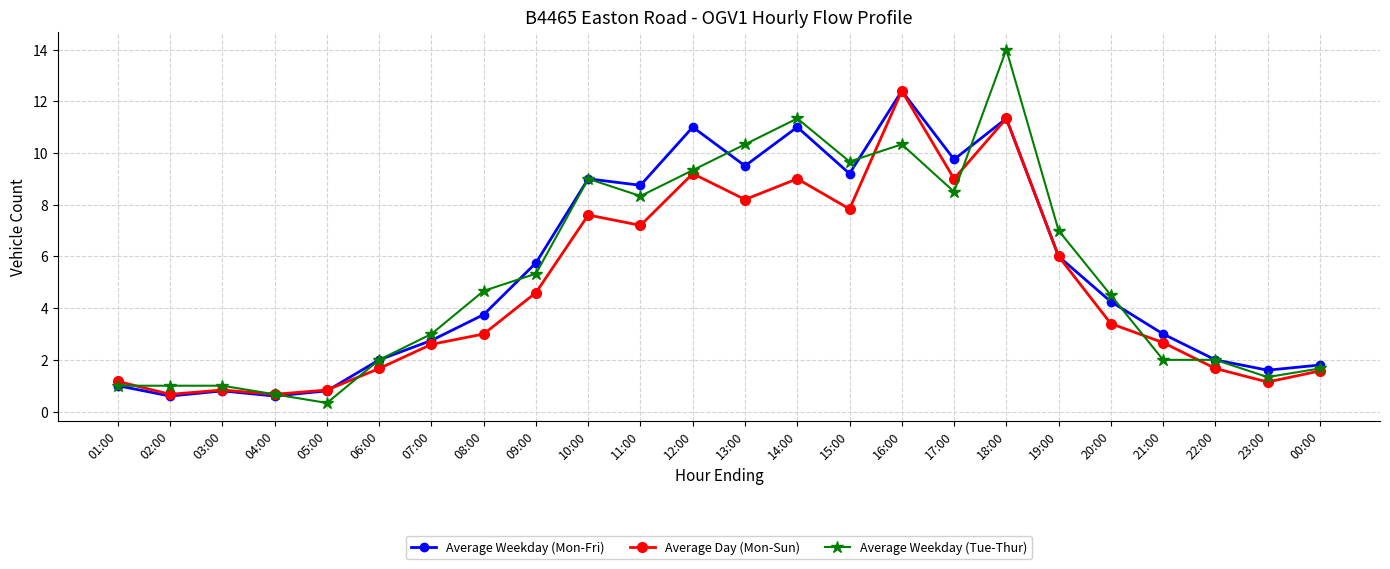

Is it true that Average Weekday (Tue-Thur) equals 2.0 at 06:00?

True